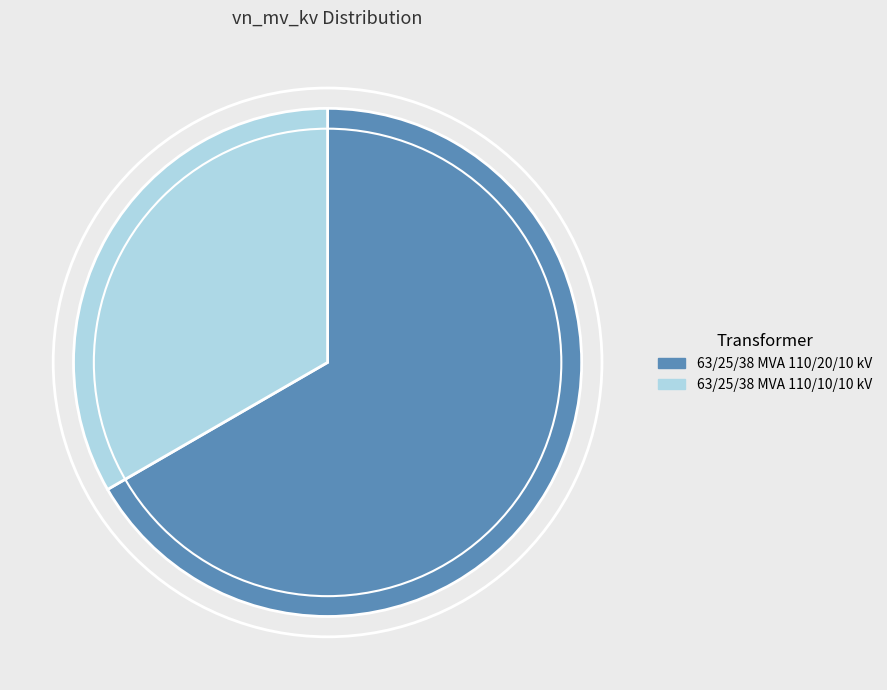

Is it true that 63/25/38 MVA 110/20/10 kV is 67% of the pie?

True